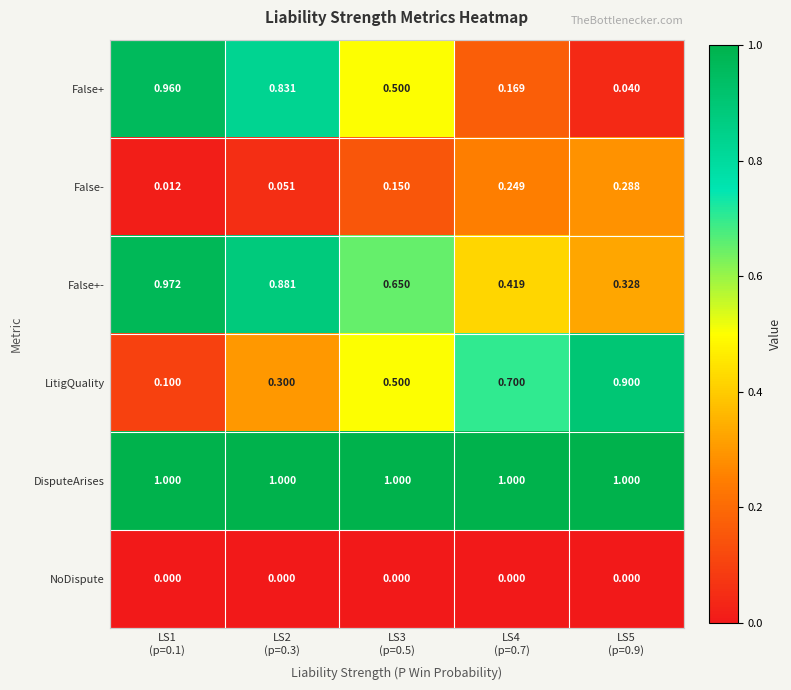

Which series has the largest total across all categories?

DisputeArises